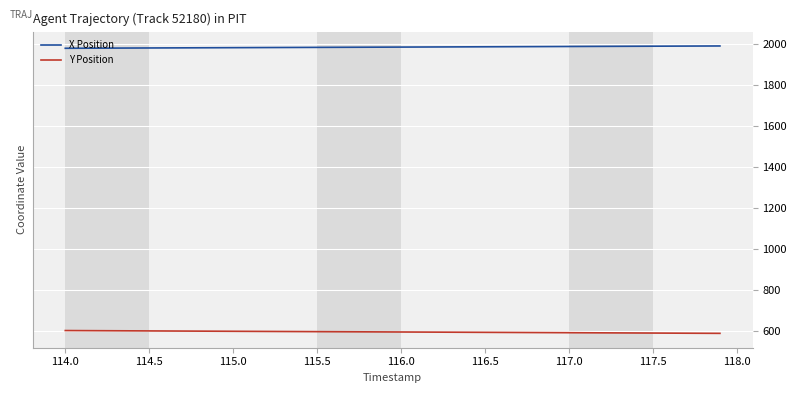

What is the greatest value displayed?

1991.2